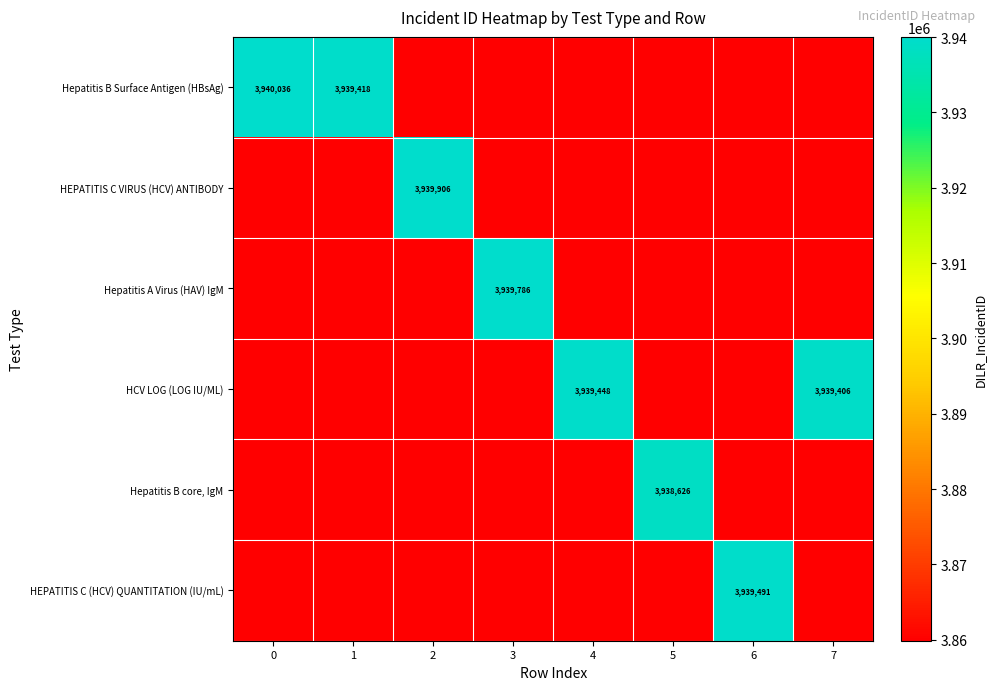

True or false: HEPATITIS C (HCV) QUANTITATION (IU/mL) has a value of 5519020 at 6.

False